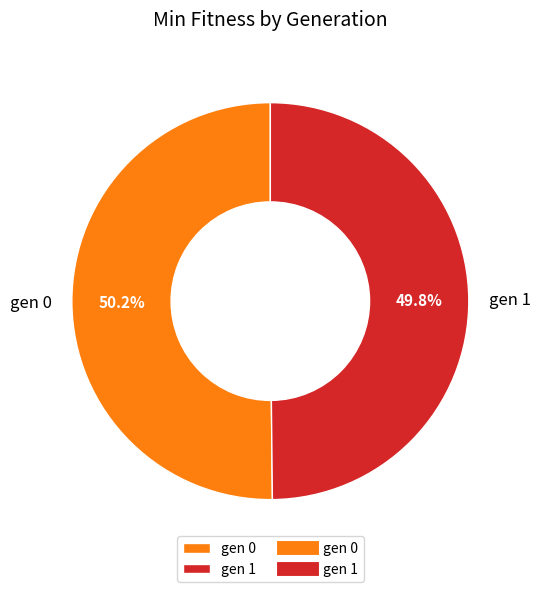

Is it true that gen 0 is 41% of the pie?

False